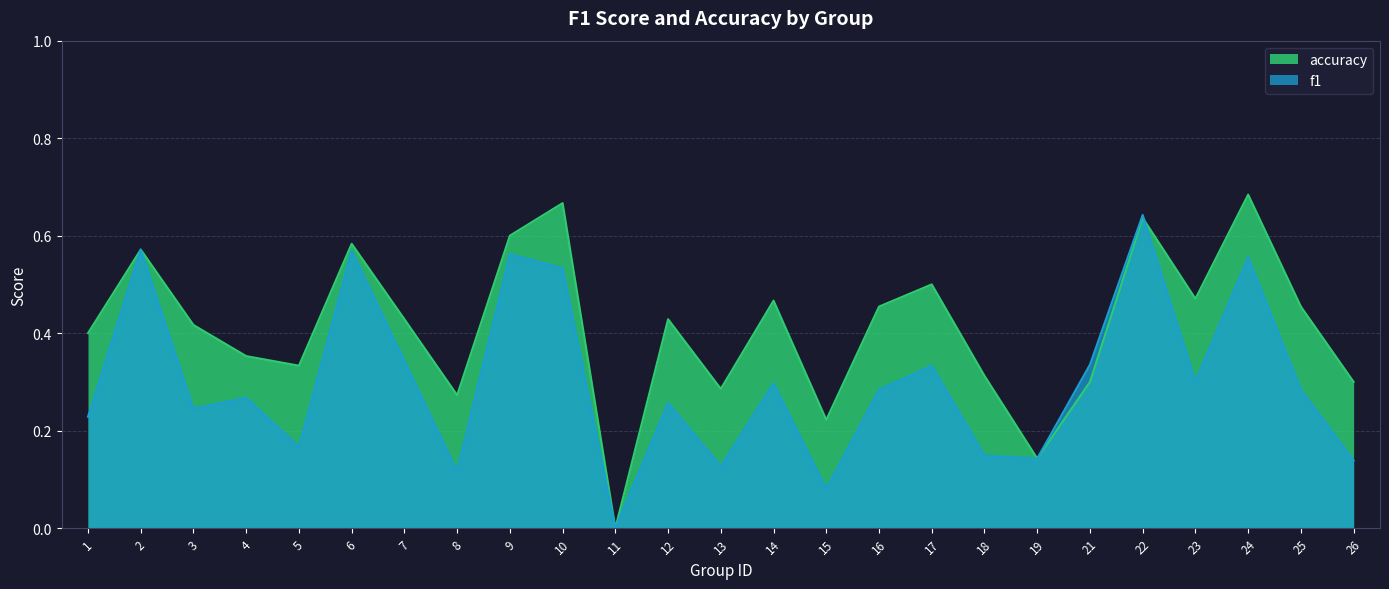

Which series has the widest spread of values?

accuracy